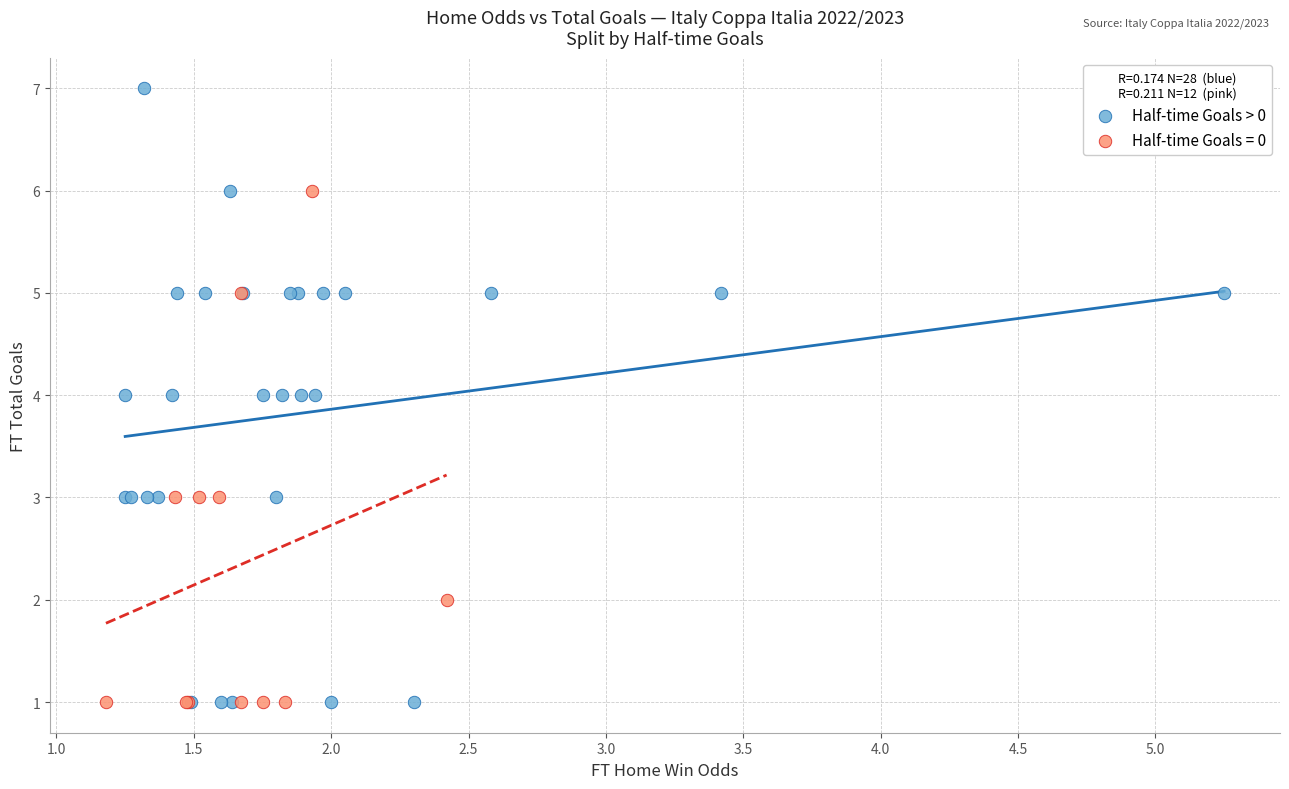

Which series has the largest Y range (max minus min)?

Half-time Goals > 0